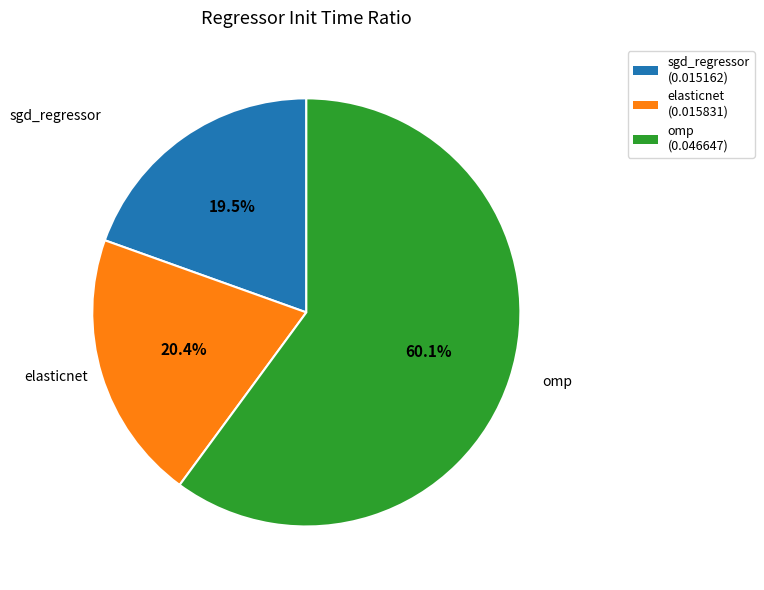

Rank the categories by value from highest to lowest.

omp, elasticnet, sgd_regressor